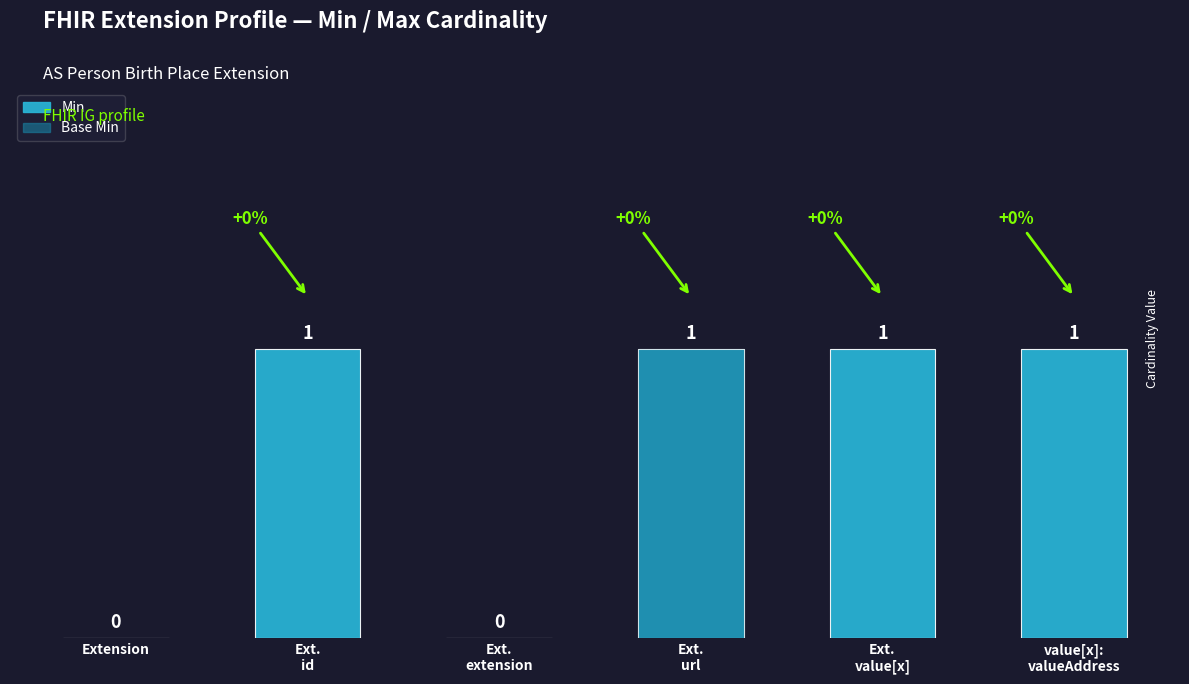

The value of Min at value[x]:
valueAddress is 1. True or false?

True